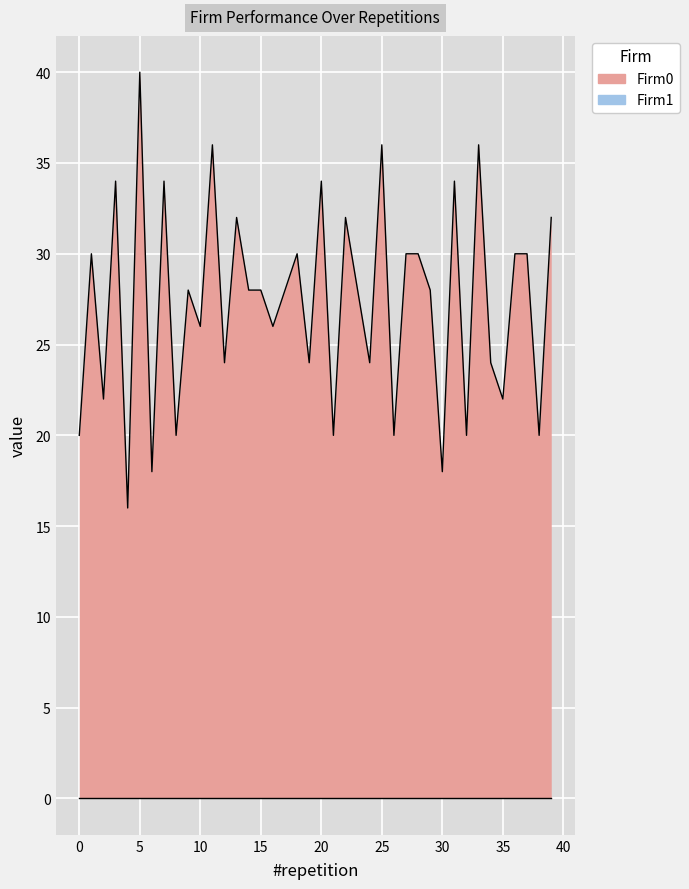

Where is the data nearest to the value 28?

9